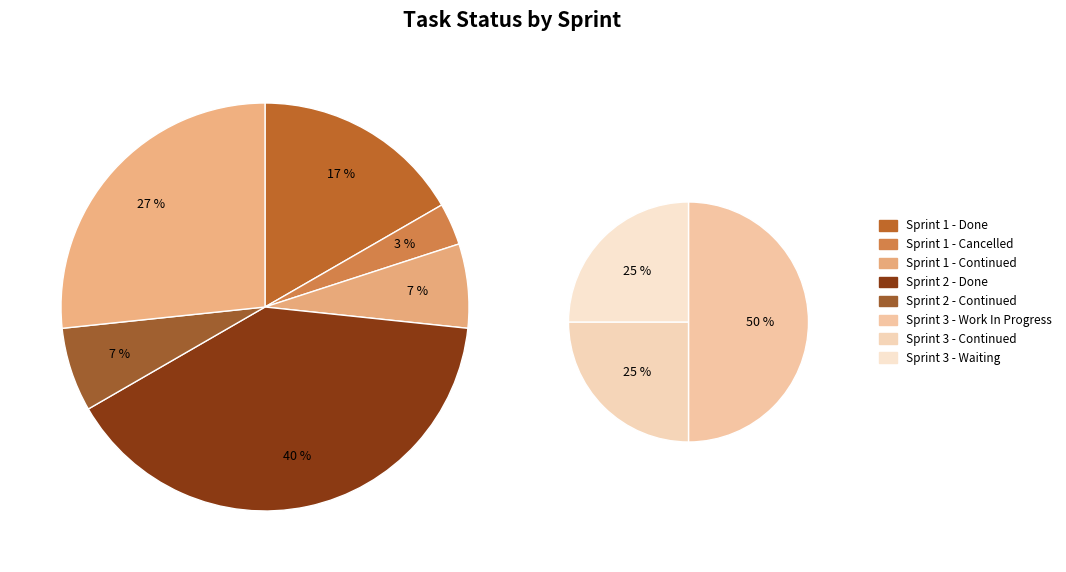

What is the total percentage of Sprint 2 - Continued and Sprint 1 - Done?

23.3%